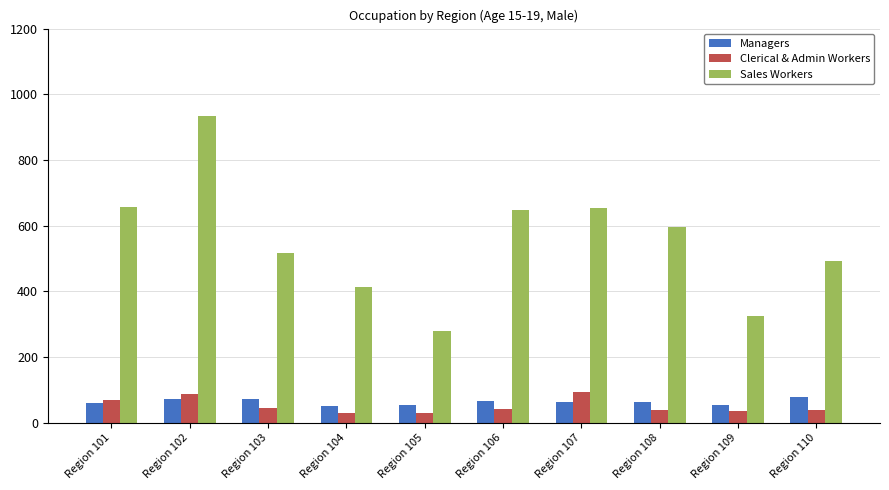

The value of Managers at Region 104 is 52. True or false?

True